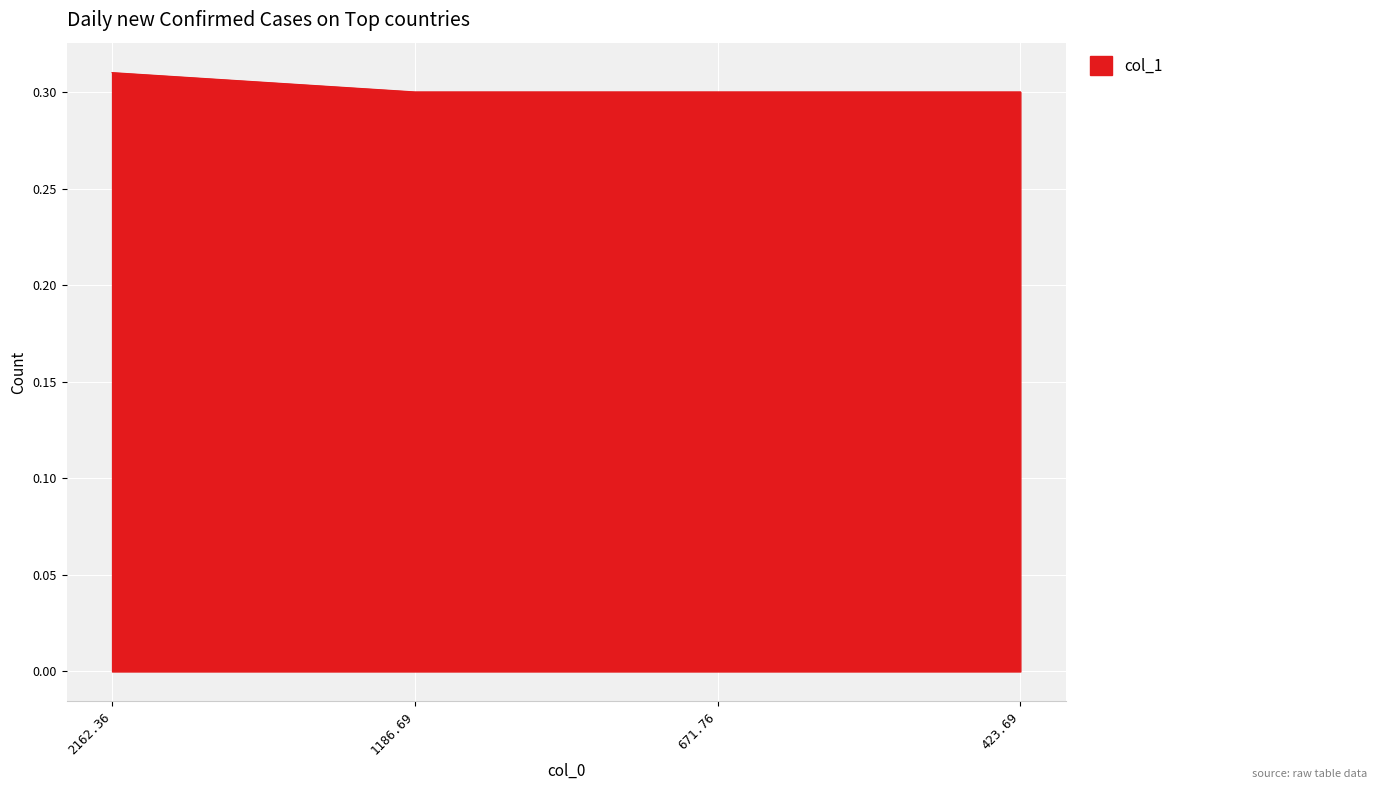

Which category has the highest value across all series?

2162.36